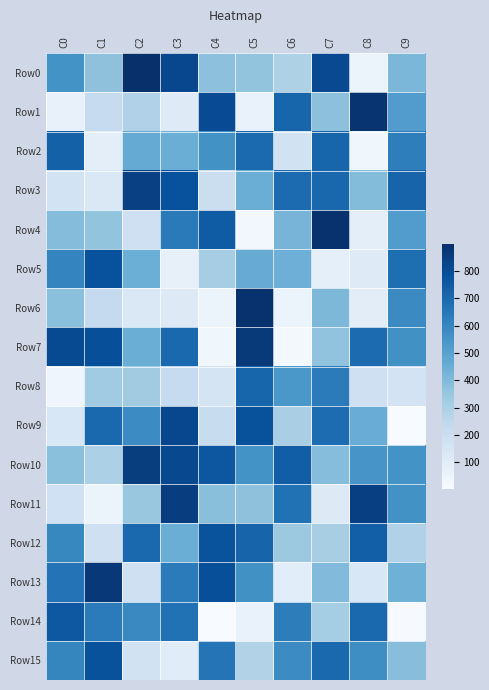

Between C0 and C8, which is larger?

C0